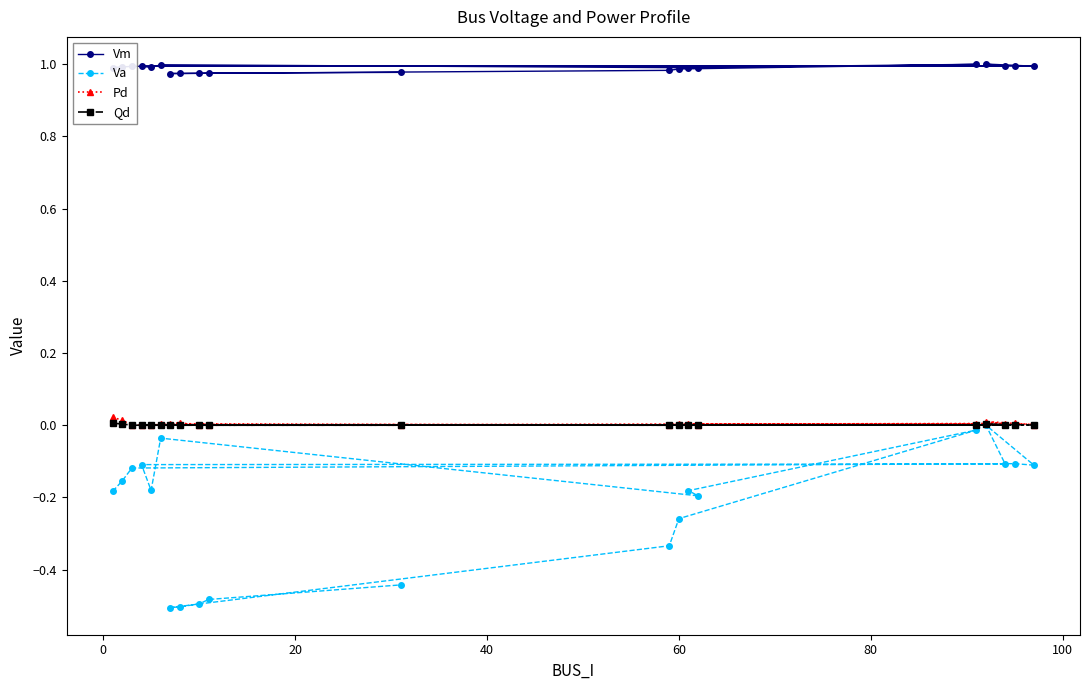

How many lines are shown in the chart?

4